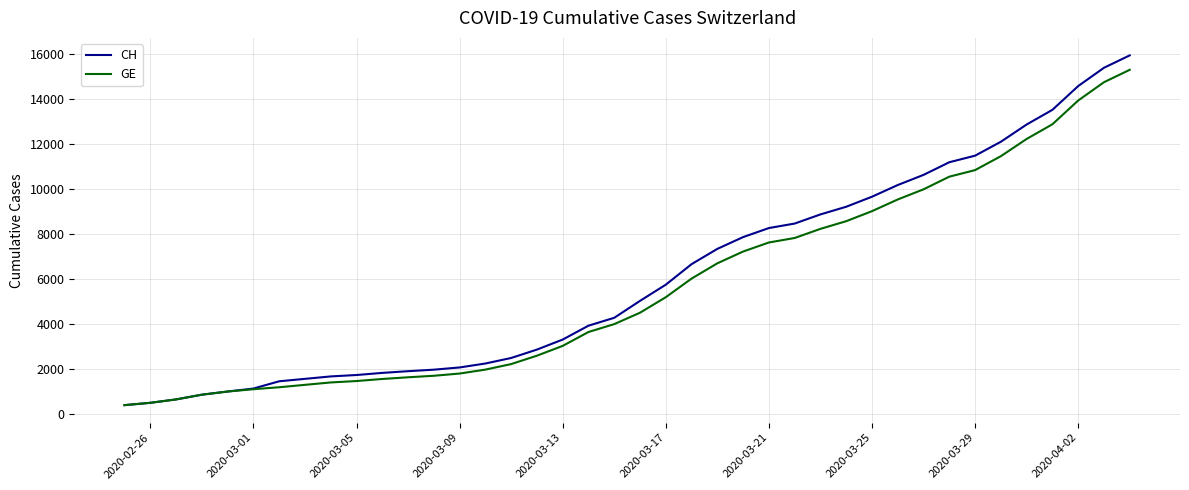

Which series has the largest total across all categories?

CH